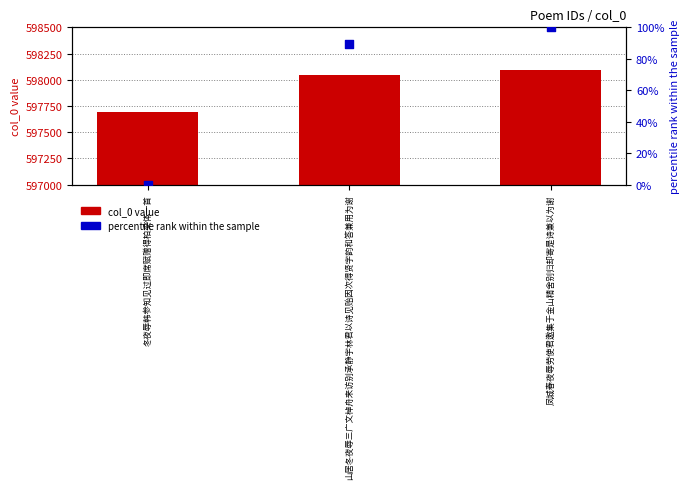

Which series has the largest total across all categories?

col_0